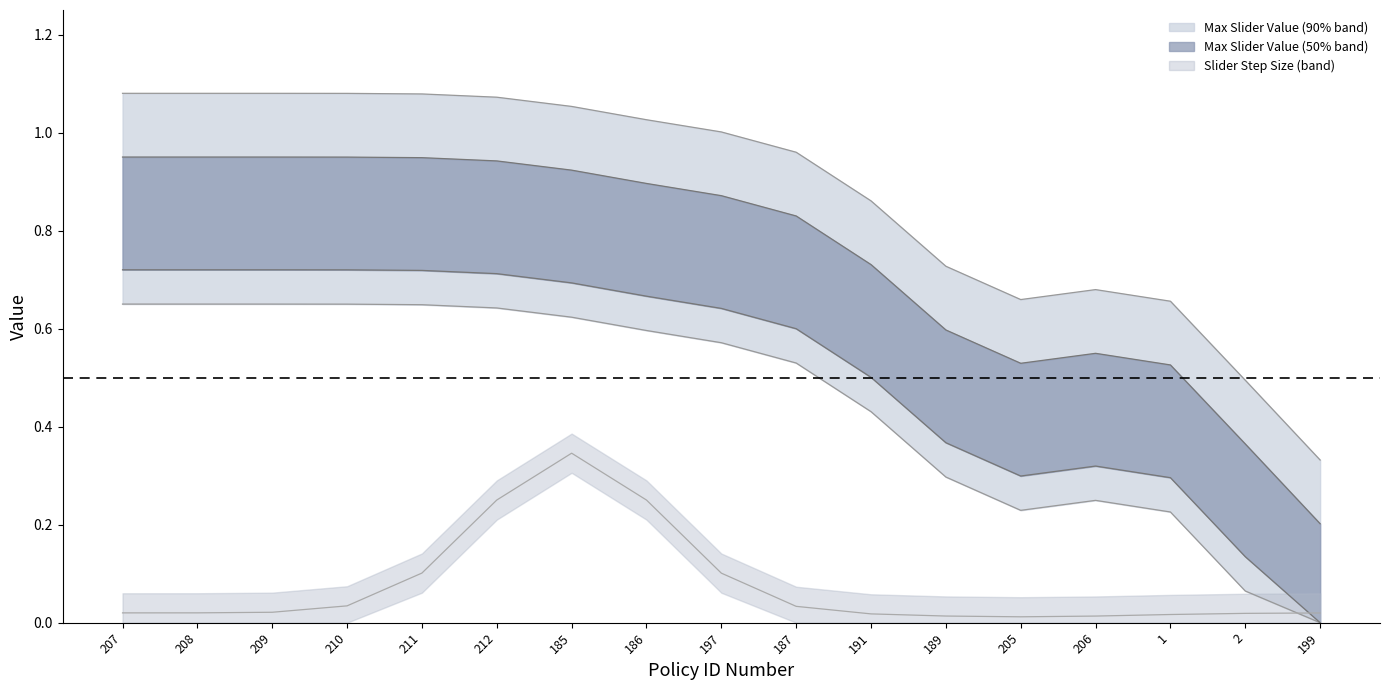

What is the label of the 9th point from the left?

197